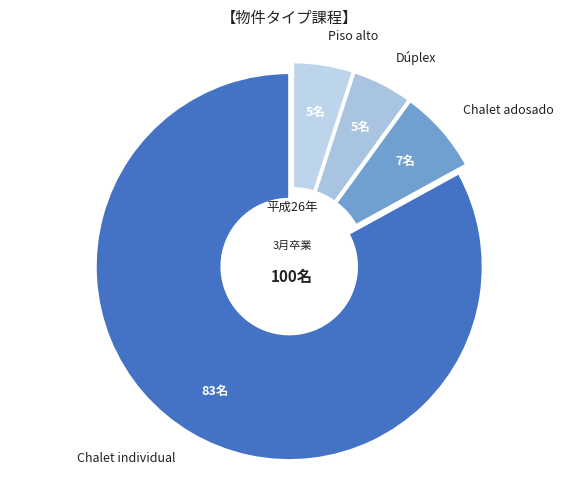

Combined, do Piso alto and Chalet individual account for over 50%?

Yes